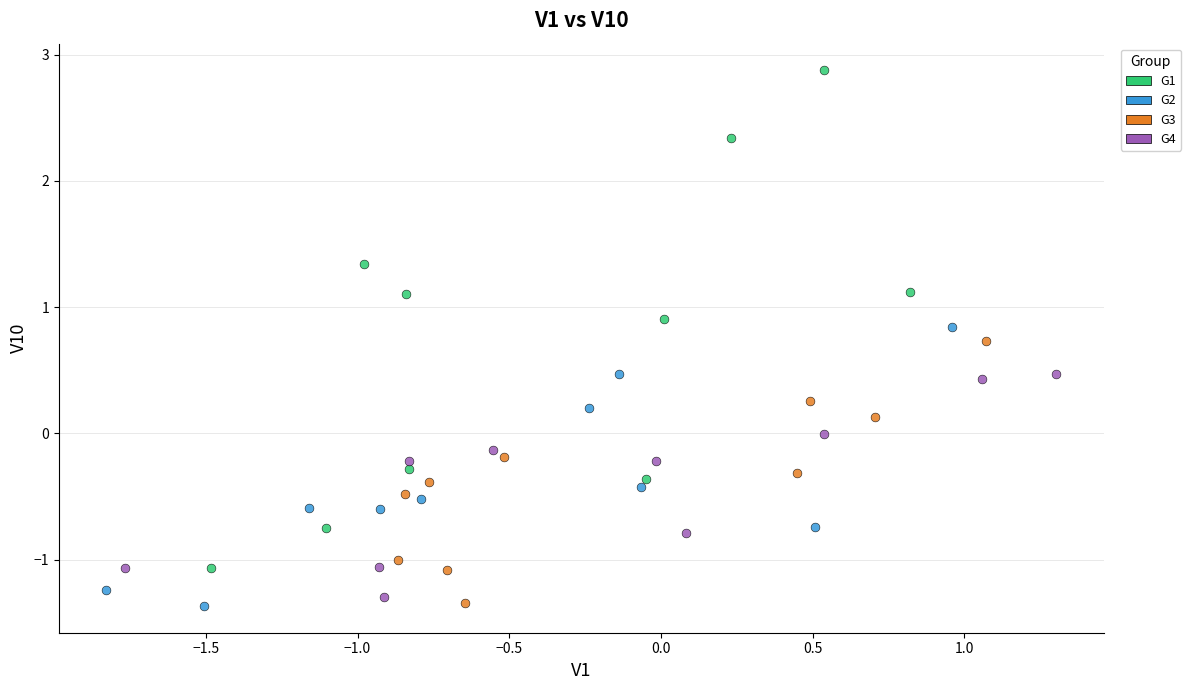

Which series reaches the maximum Y coordinate?

G1